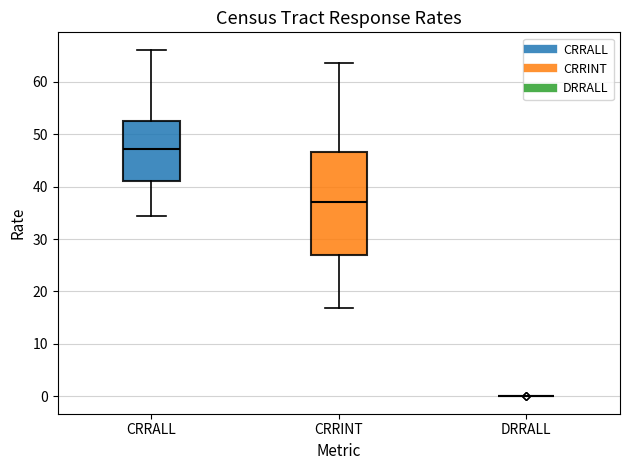

Where does the lower whisker of the box for CRRINT end on the y-axis? The values are not printed on the chart, so give them approximately, as read against the axis.

17